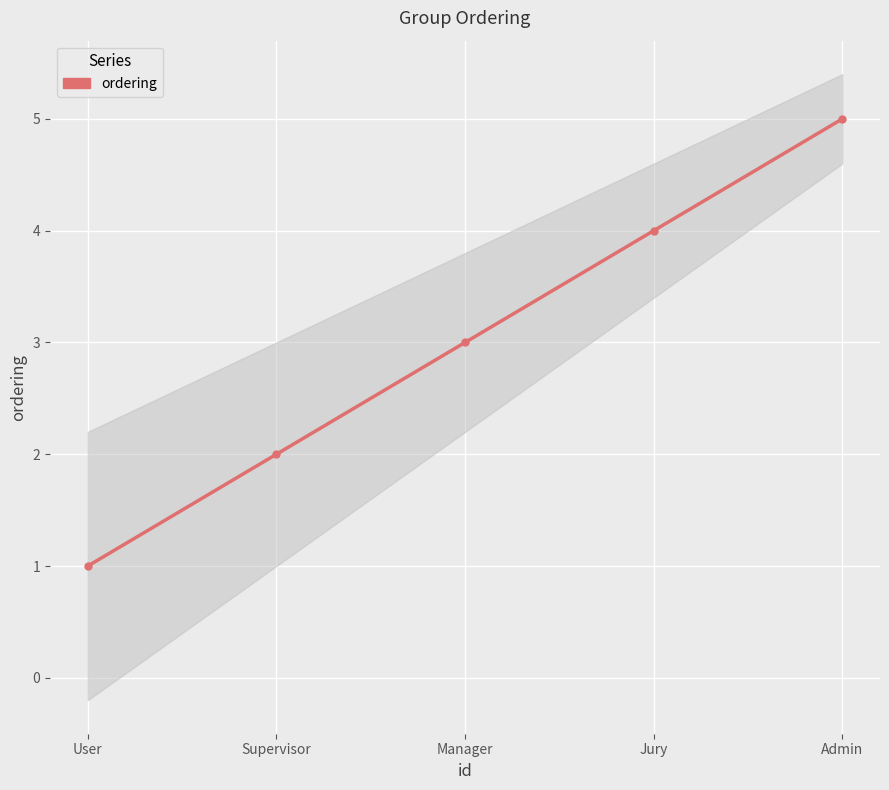

Reading left to right, what are all the values shown in this chart?

User=1	Supervisor=2	Manager=3	Jury=4	Admin=5